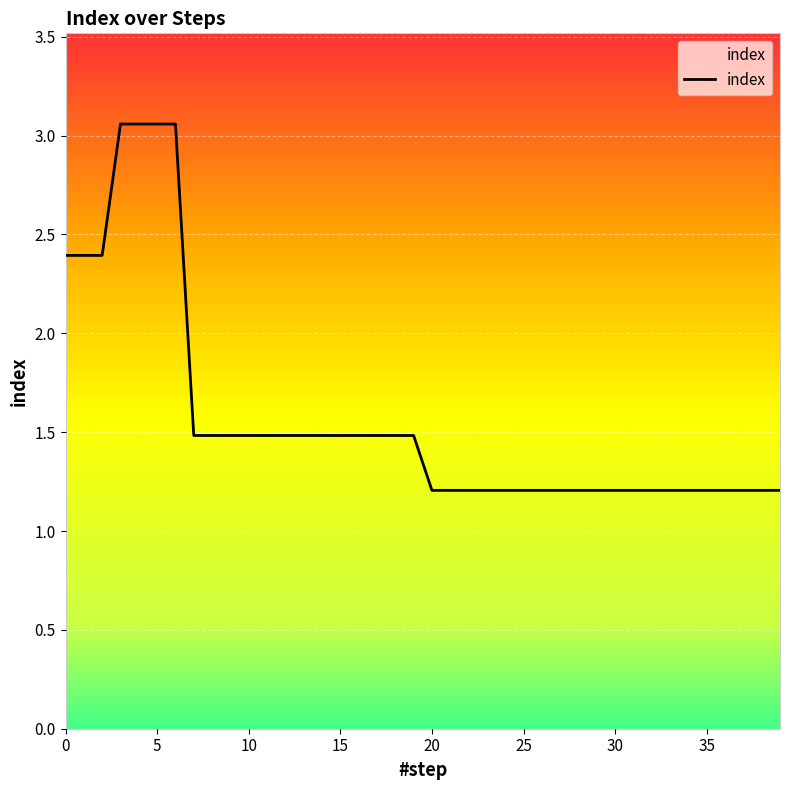

What is the difference between the maximum and minimum values?

1.9